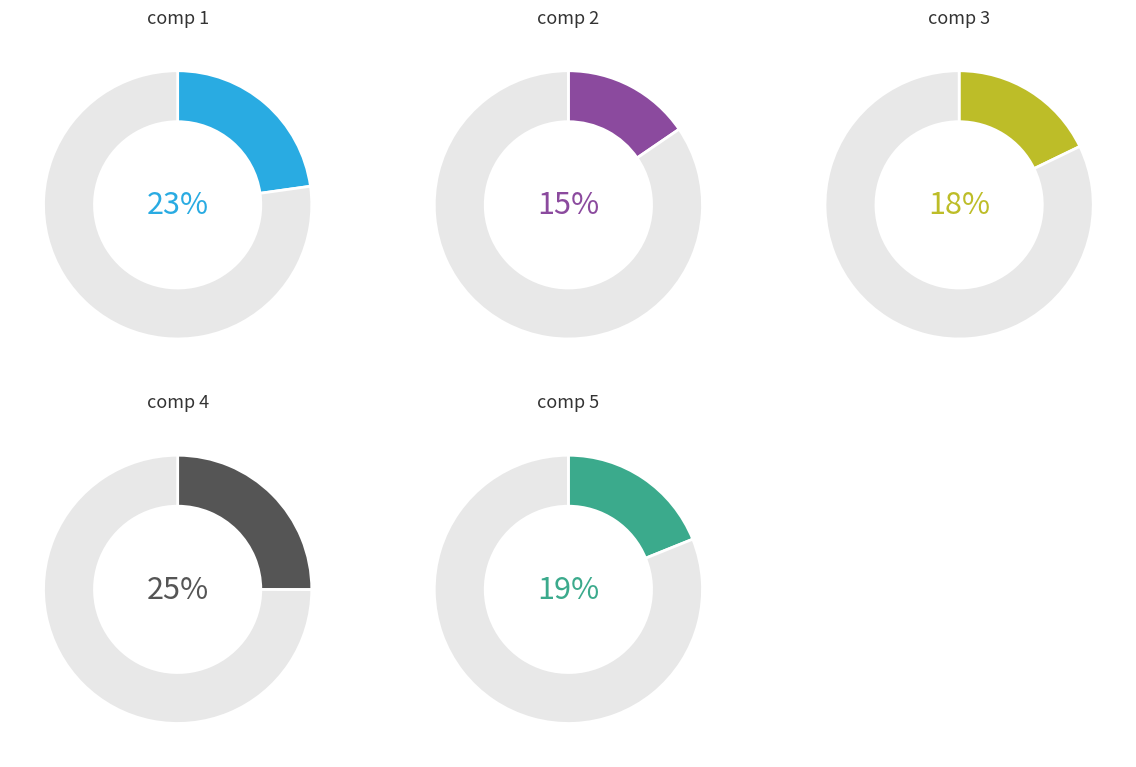

How many slices are in this pie chart?

5